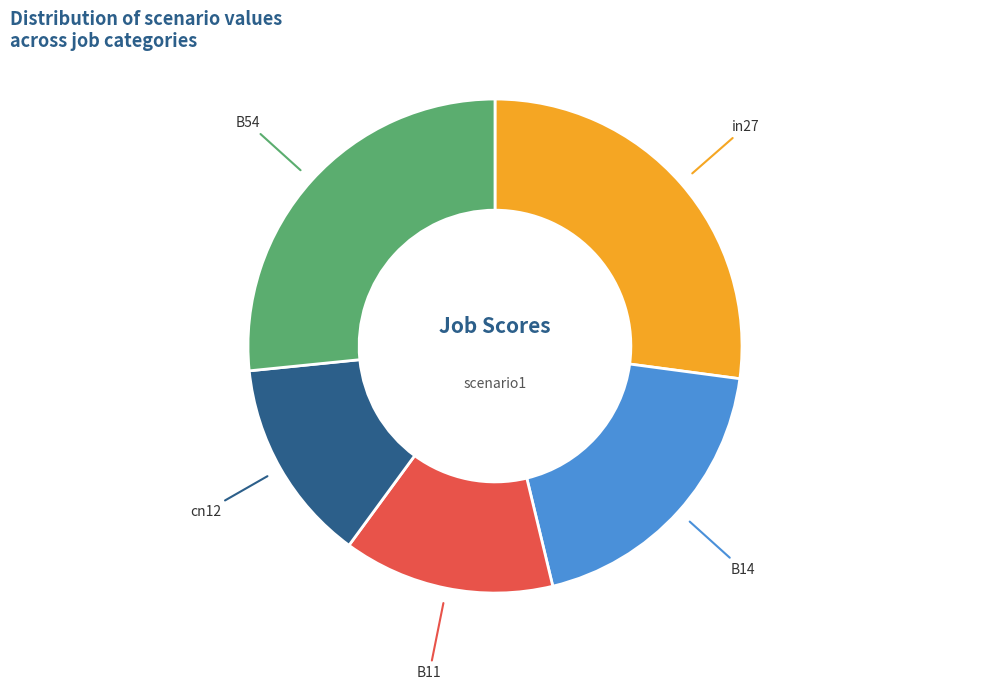

How many slices are in this pie chart?

5